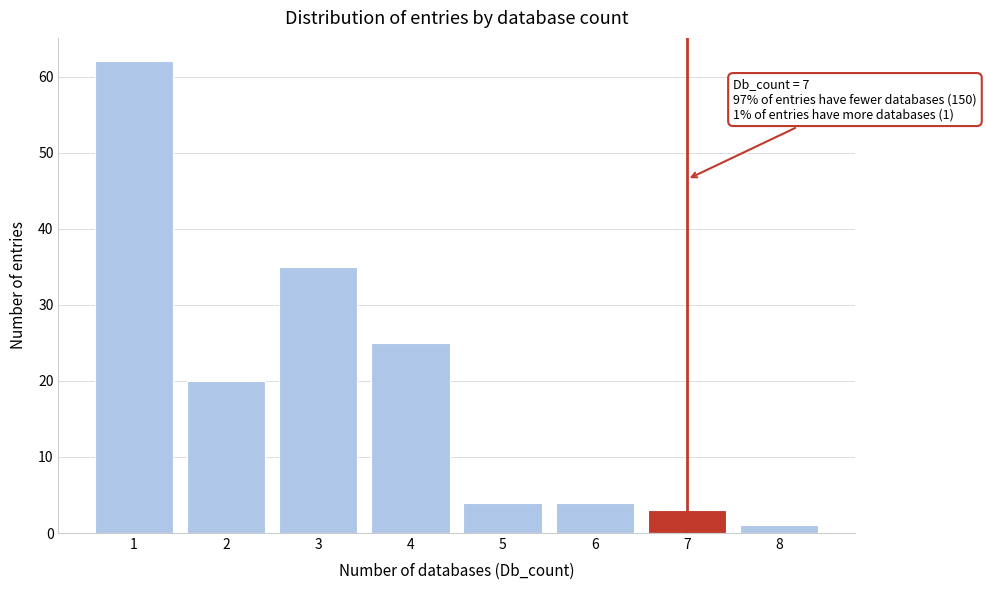

Reading right to left, list all the values displayed in this chart.

1	3	4	4	25	35	20	62